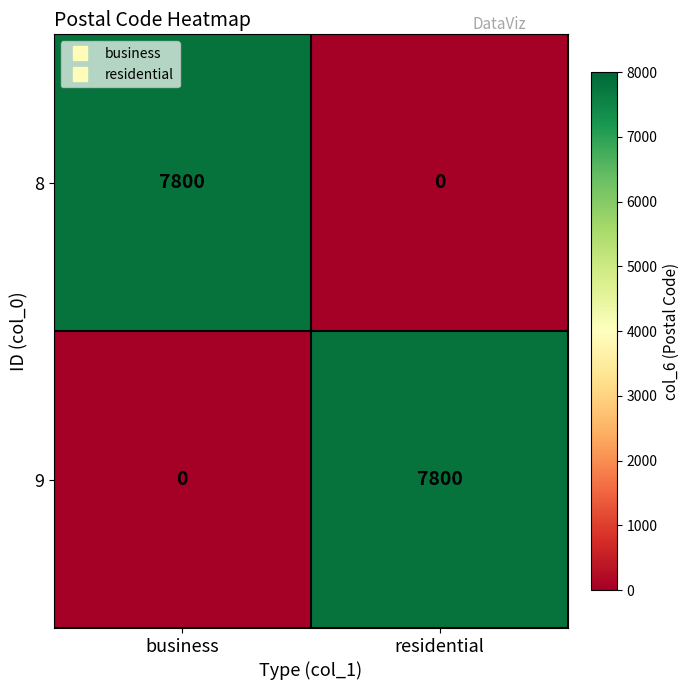

What is the difference between the maximum and minimum values in the 8 series?

7800